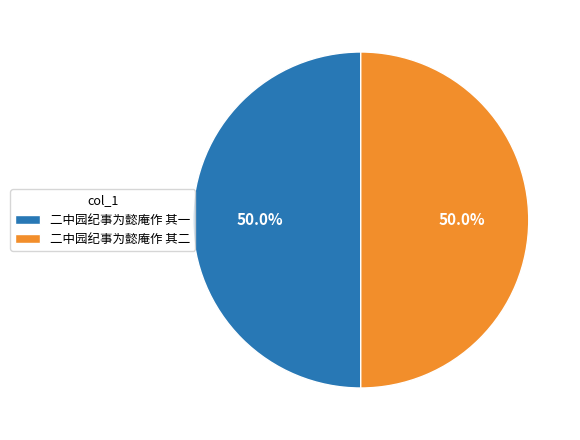

To the nearest percent, what percentage of the pie is 二中园纪事为懿庵作 其一?

50%